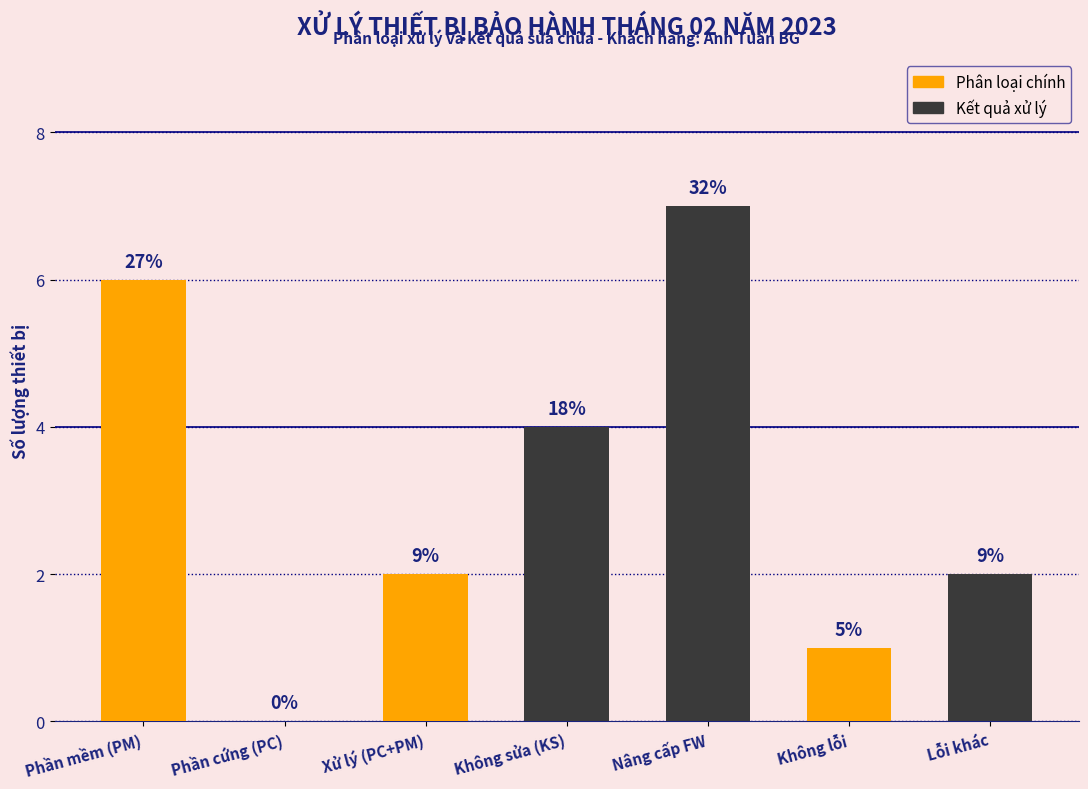

What is the difference between the maximum and minimum values?

7